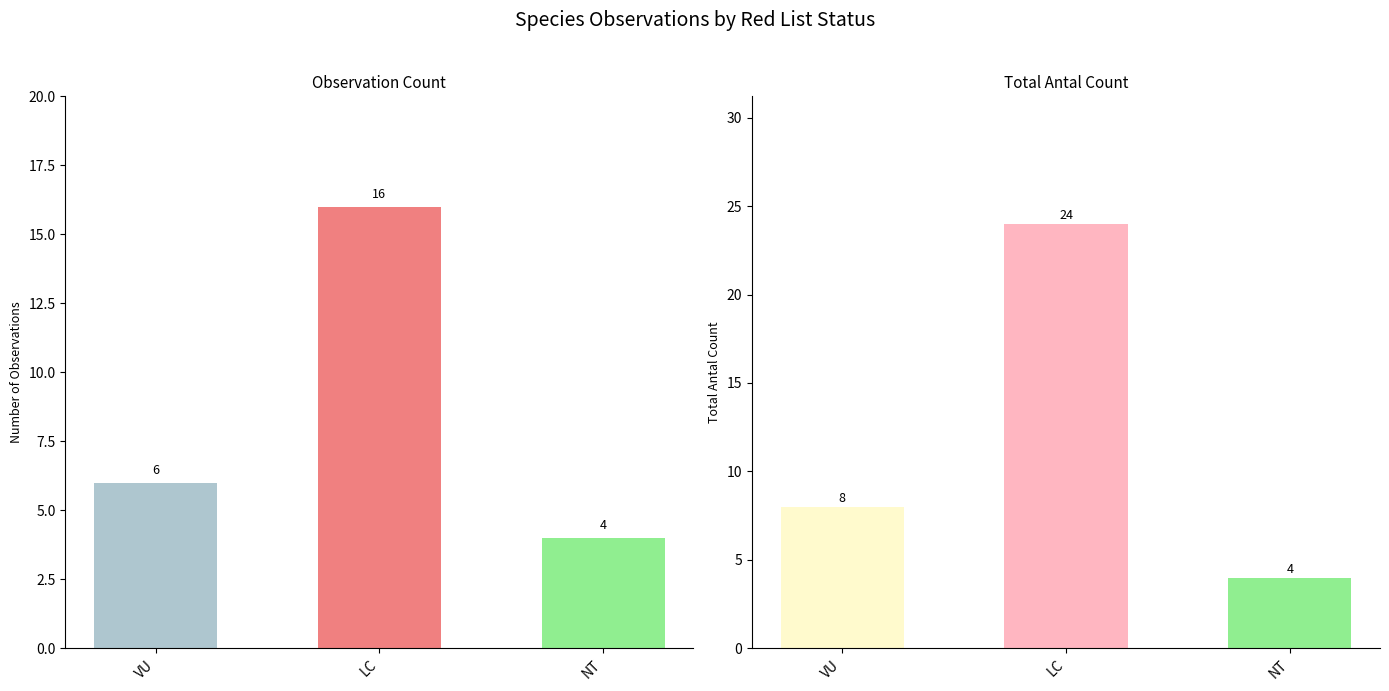

Reading right to left, extract all data points from this chart.

Observations: NT=4	LC=16	VU=6
Total Antal: NT=4	LC=24	VU=8